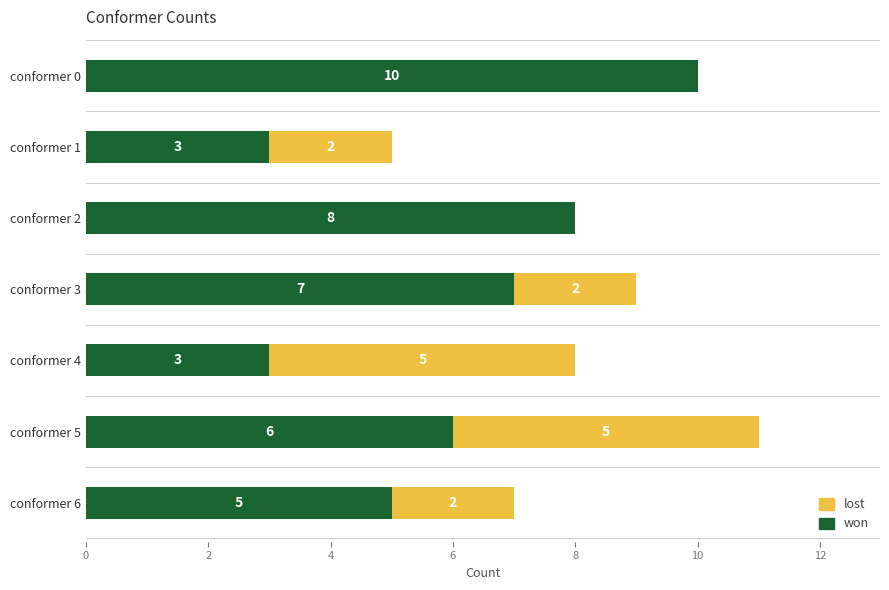

The won series shows 3 at conformer 4. True or false?

True